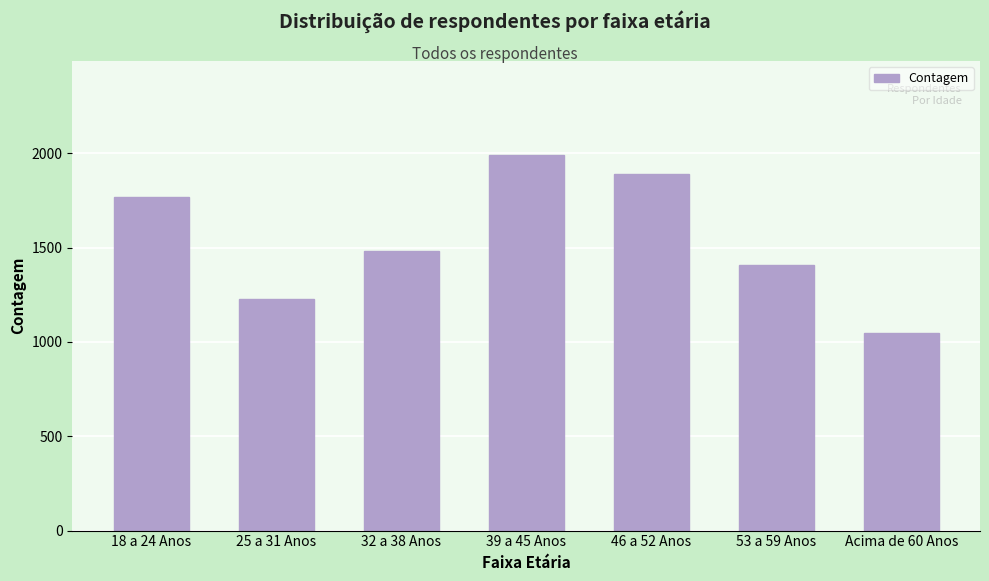

Reading left to right, transcribe all the data shown in this chart.

18 a 24 Anos=1767	25 a 31 Anos=1226	32 a 38 Anos=1482	39 a 45 Anos=1991	46 a 52 Anos=1888	53 a 59 Anos=1409	Acima de 60 Anos=1047